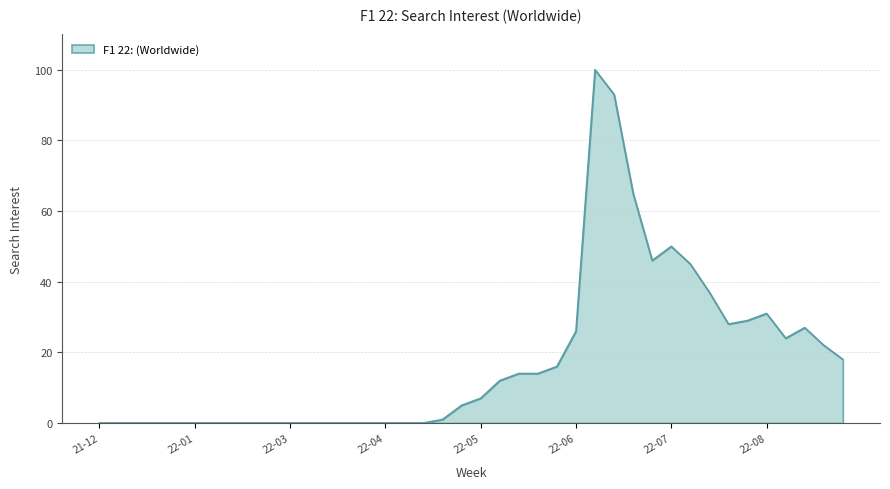

What is the difference between the maximum and minimum values?

100